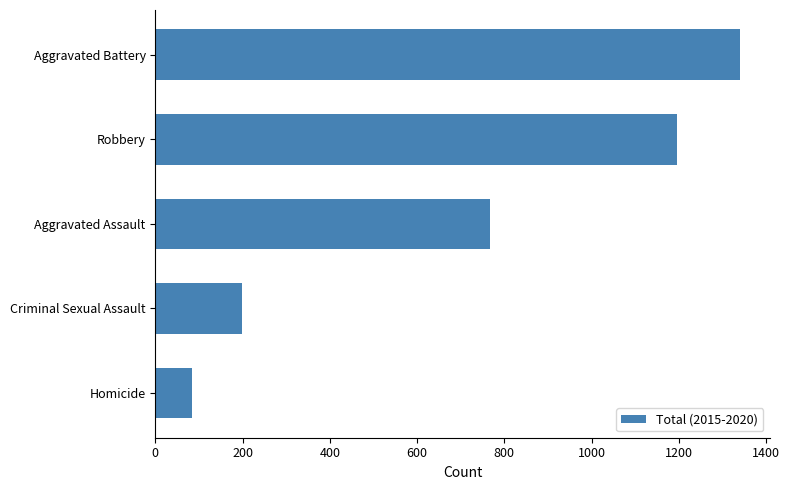

Is it true that the value at Criminal Sexual Assault is 199?

True